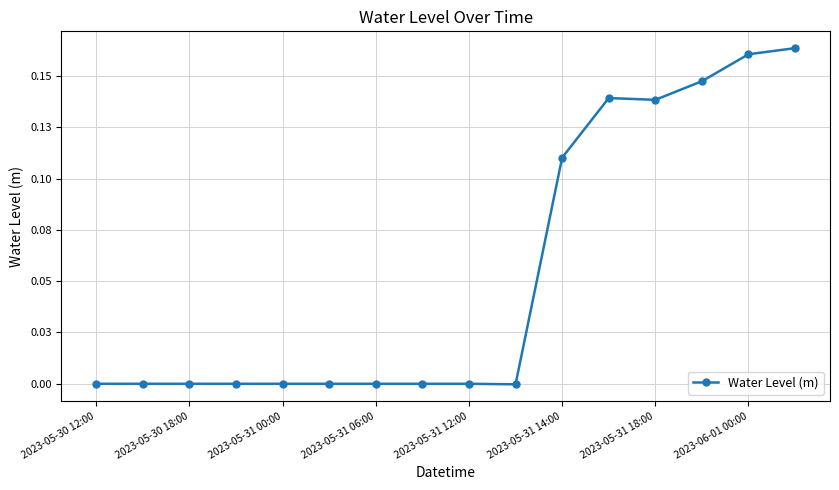

Is this an area chart (filled region under the line)?

No